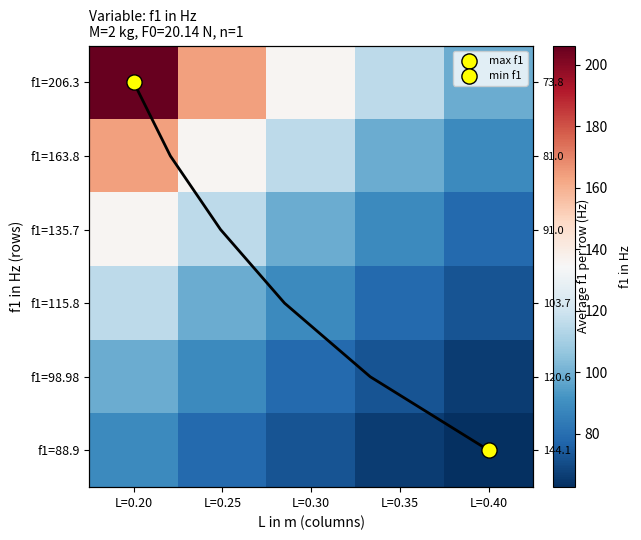

At which label is f1=163.8 closest to 126?

L=0.25